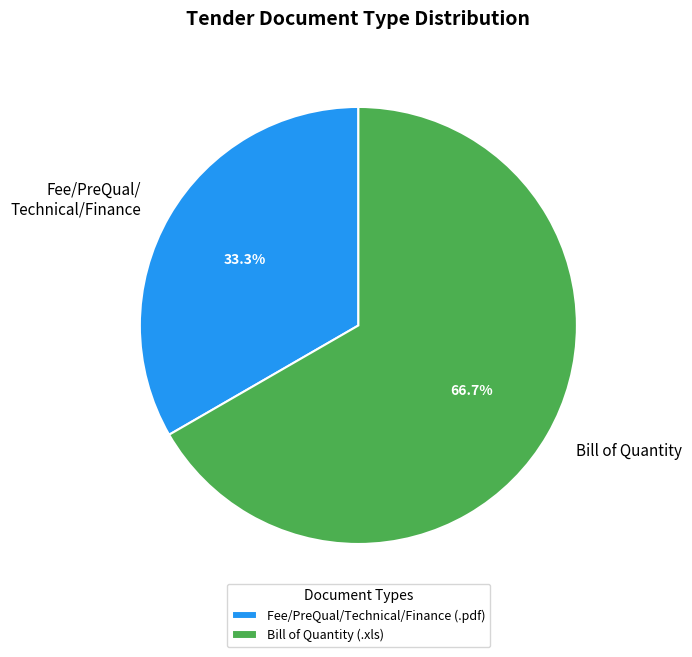

How many slices are in this pie chart?

2